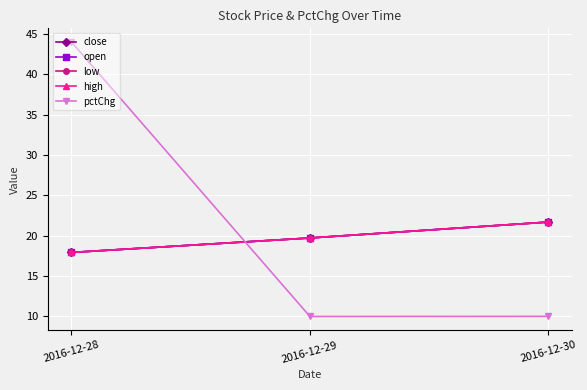

Is this an area chart (filled region under the line)?

No